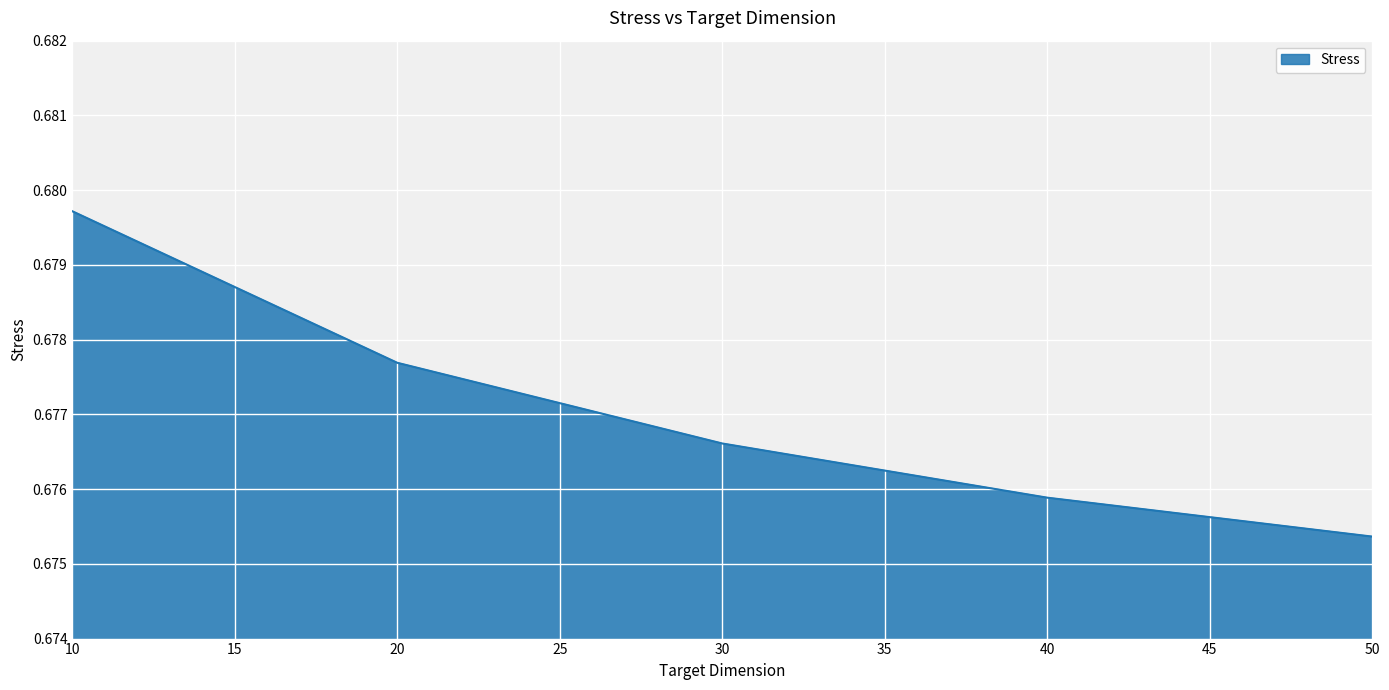

At which category does the chart reach its minimum across all series?

50